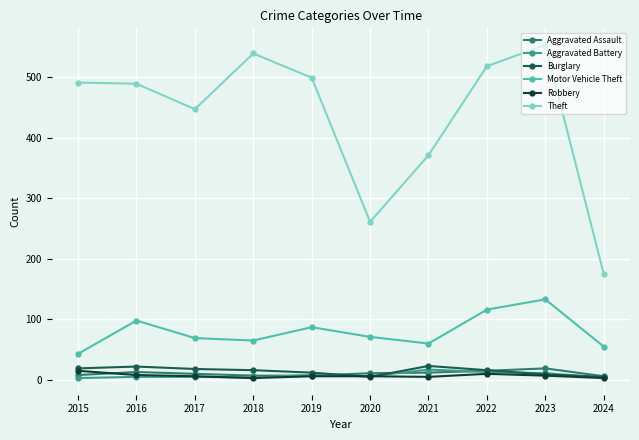

What is the difference between the Motor Vehicle Theft values at 2016 and 2021?

38